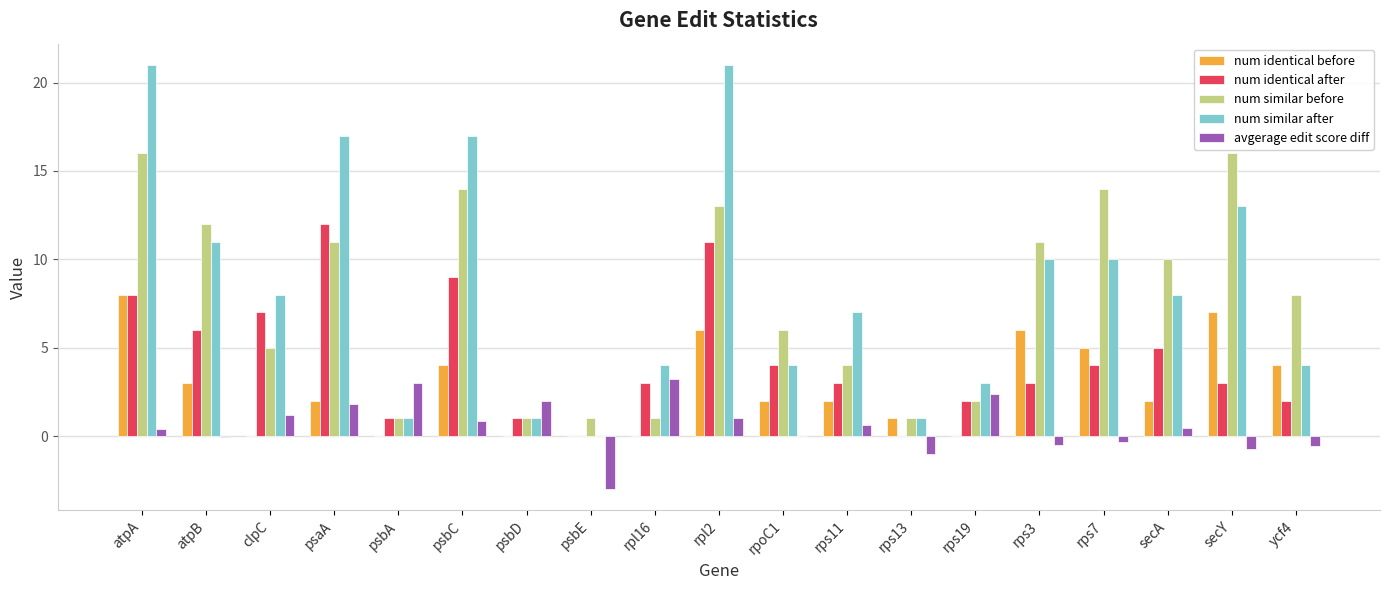

How many groups of bars are there?

19